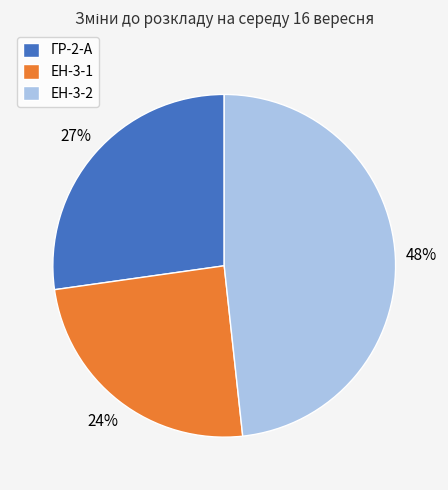

Is the sum of ЕН-3-1 and ЕН-3-2 greater than half?

Yes